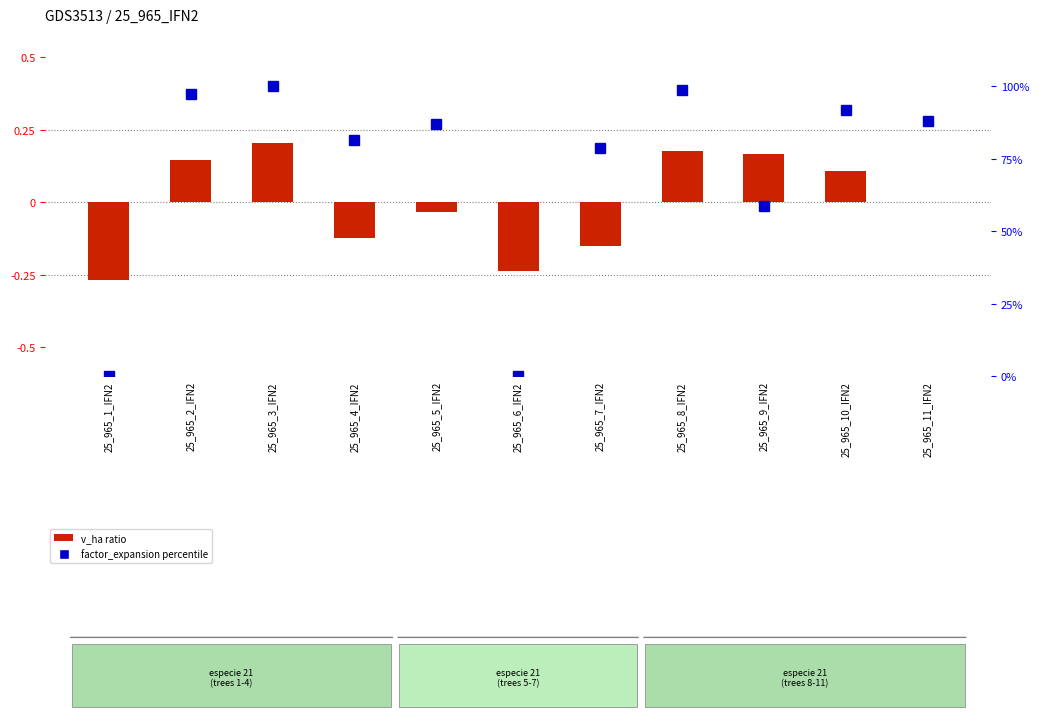

What is the label of the 8th bar from the left?

25_965_8_IFN2